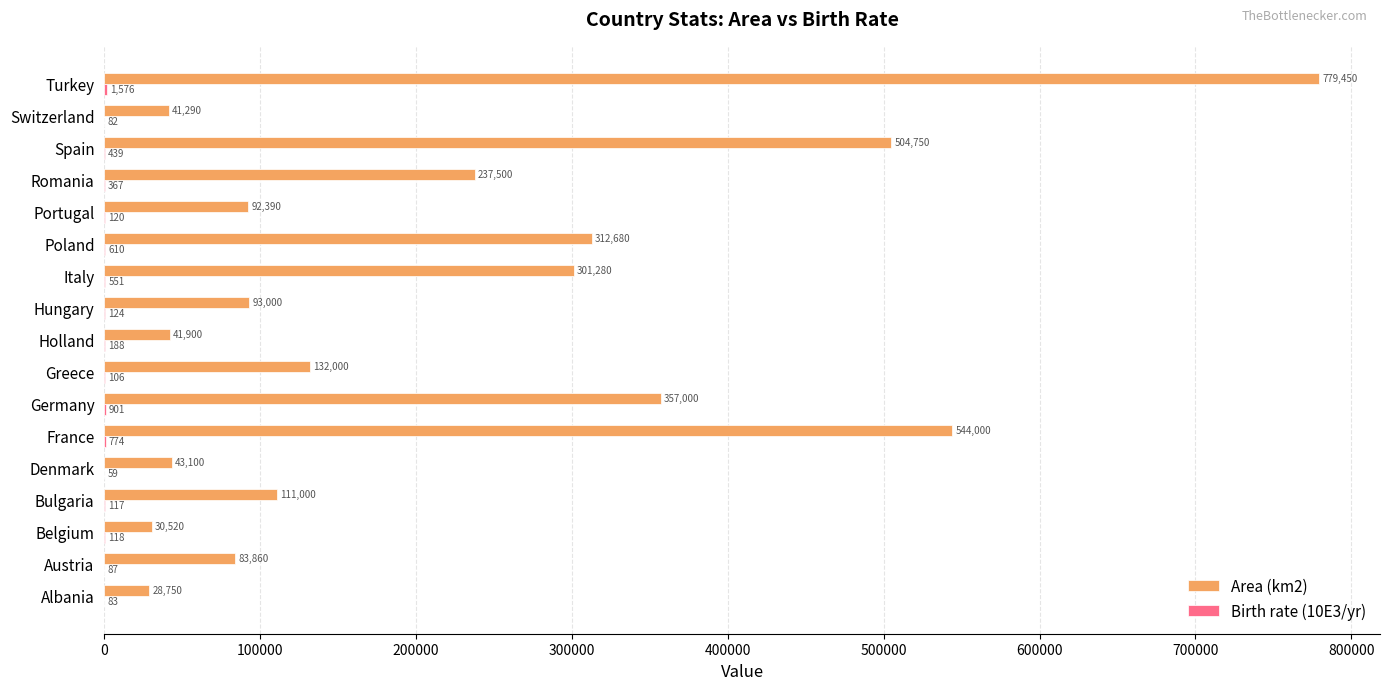

What value does the Area (km2) series have at Hungary, to the nearest 50?

93000